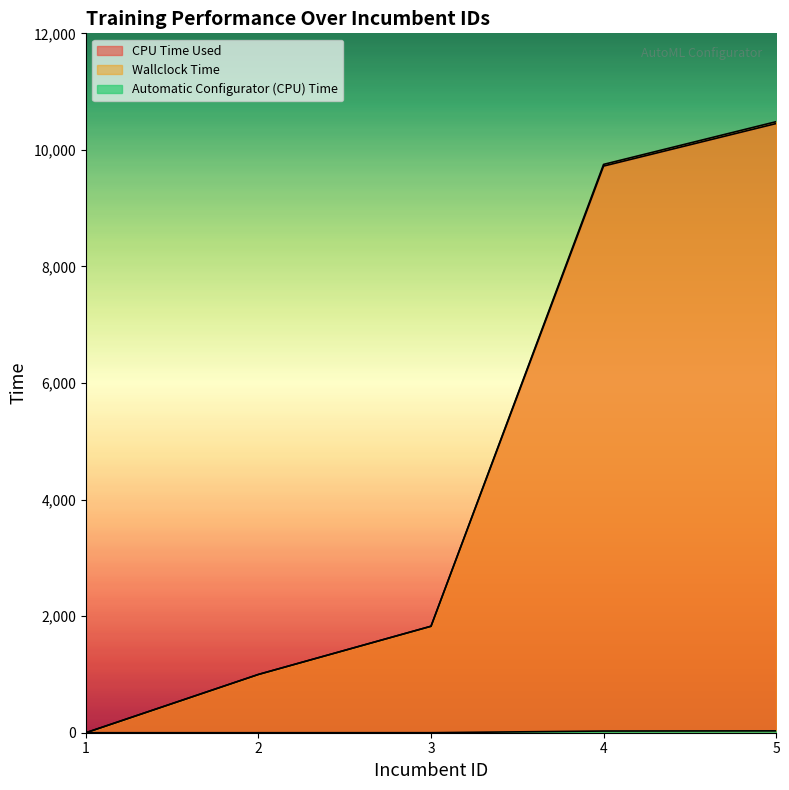

At which label is CPU Time Used closest to 5226?

3